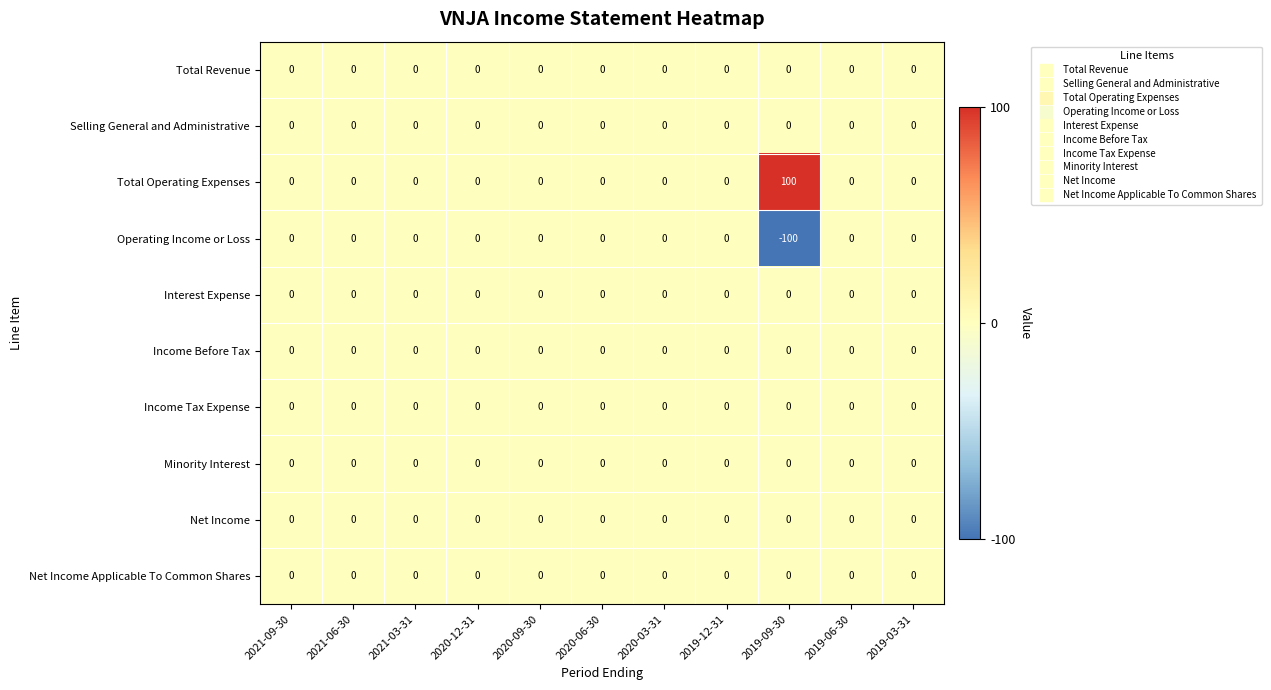

The Selling General and Administrative series shows 0 at 2019-09-30. True or false?

True